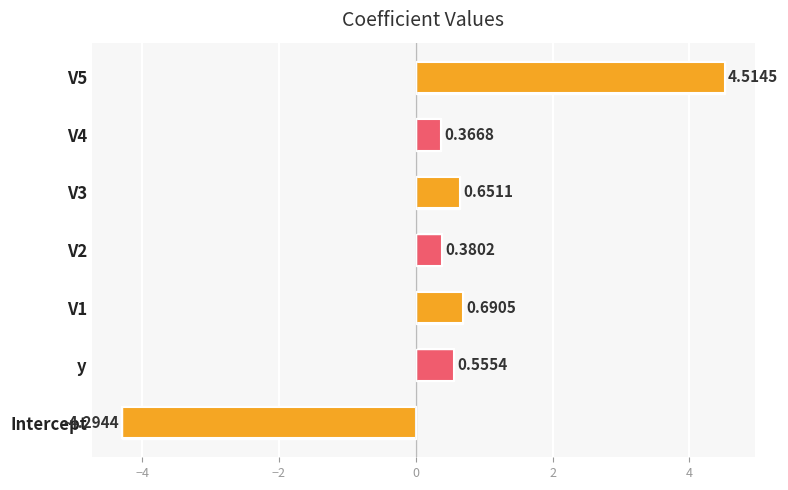

What is the sum of all values?

2.9